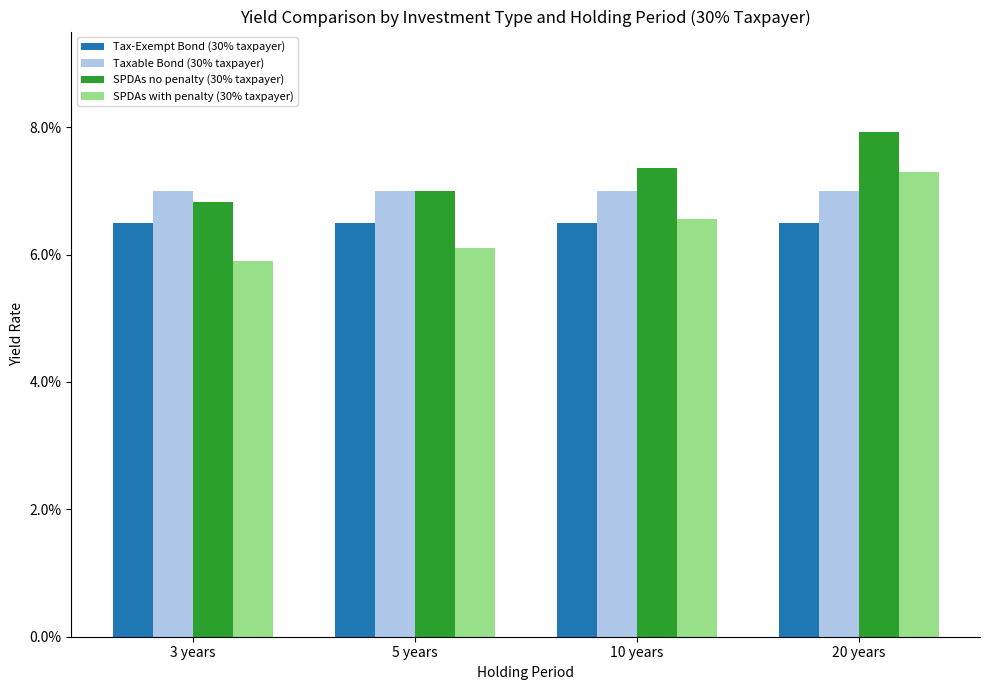

Are the bars horizontal?

No